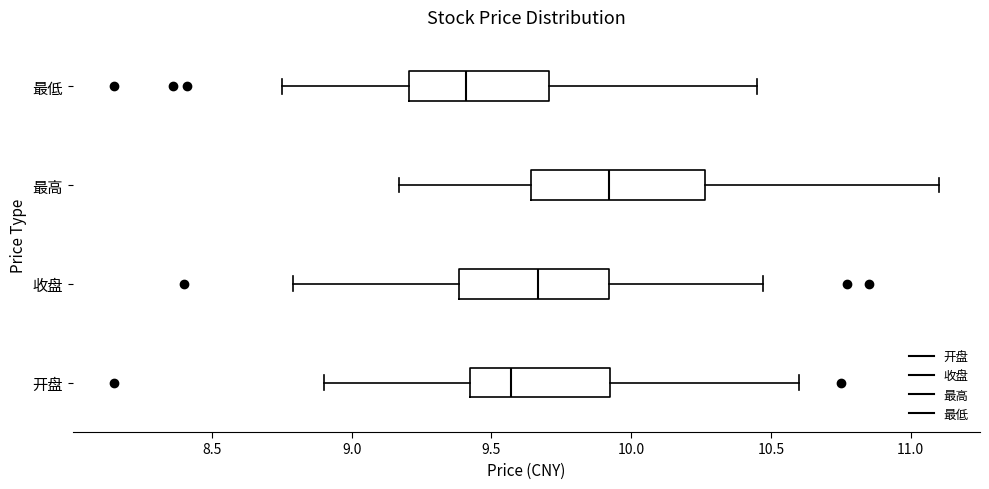

Comparing the boxes themselves (not the whiskers), which one is the widest?

最高